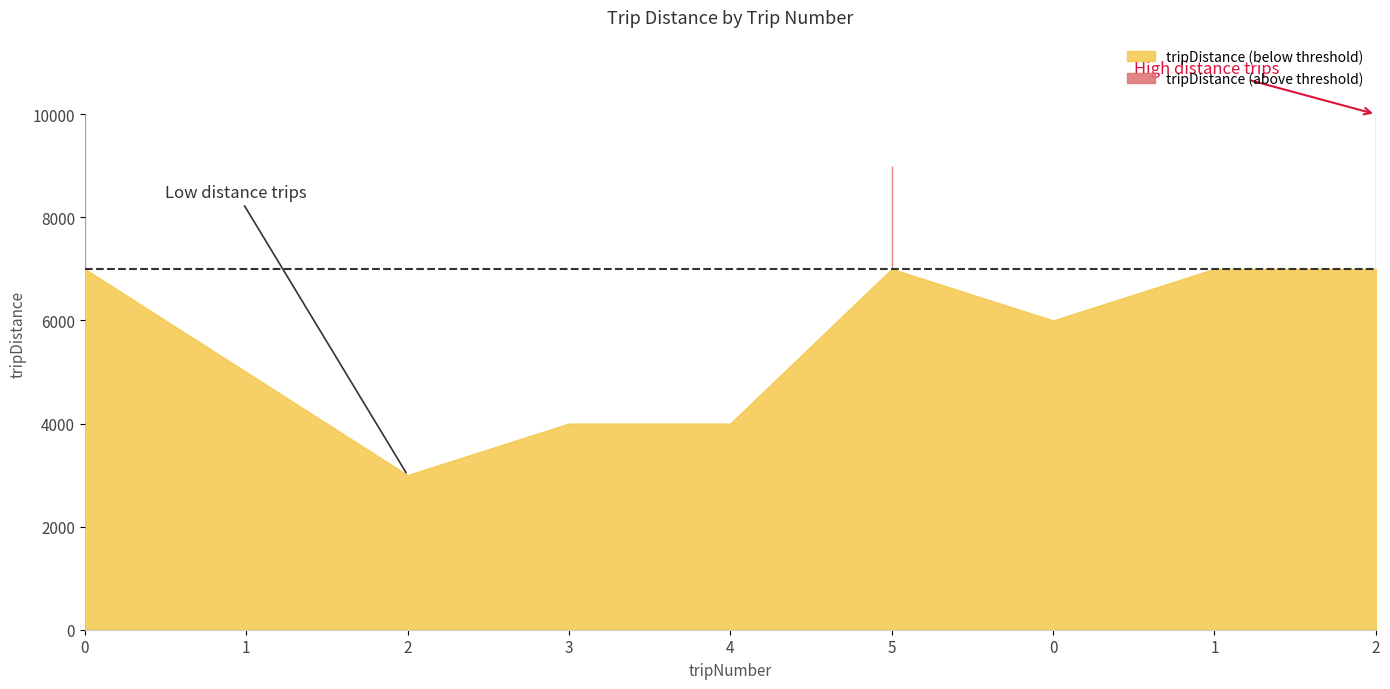

Between 1 and 2, which is larger?

1